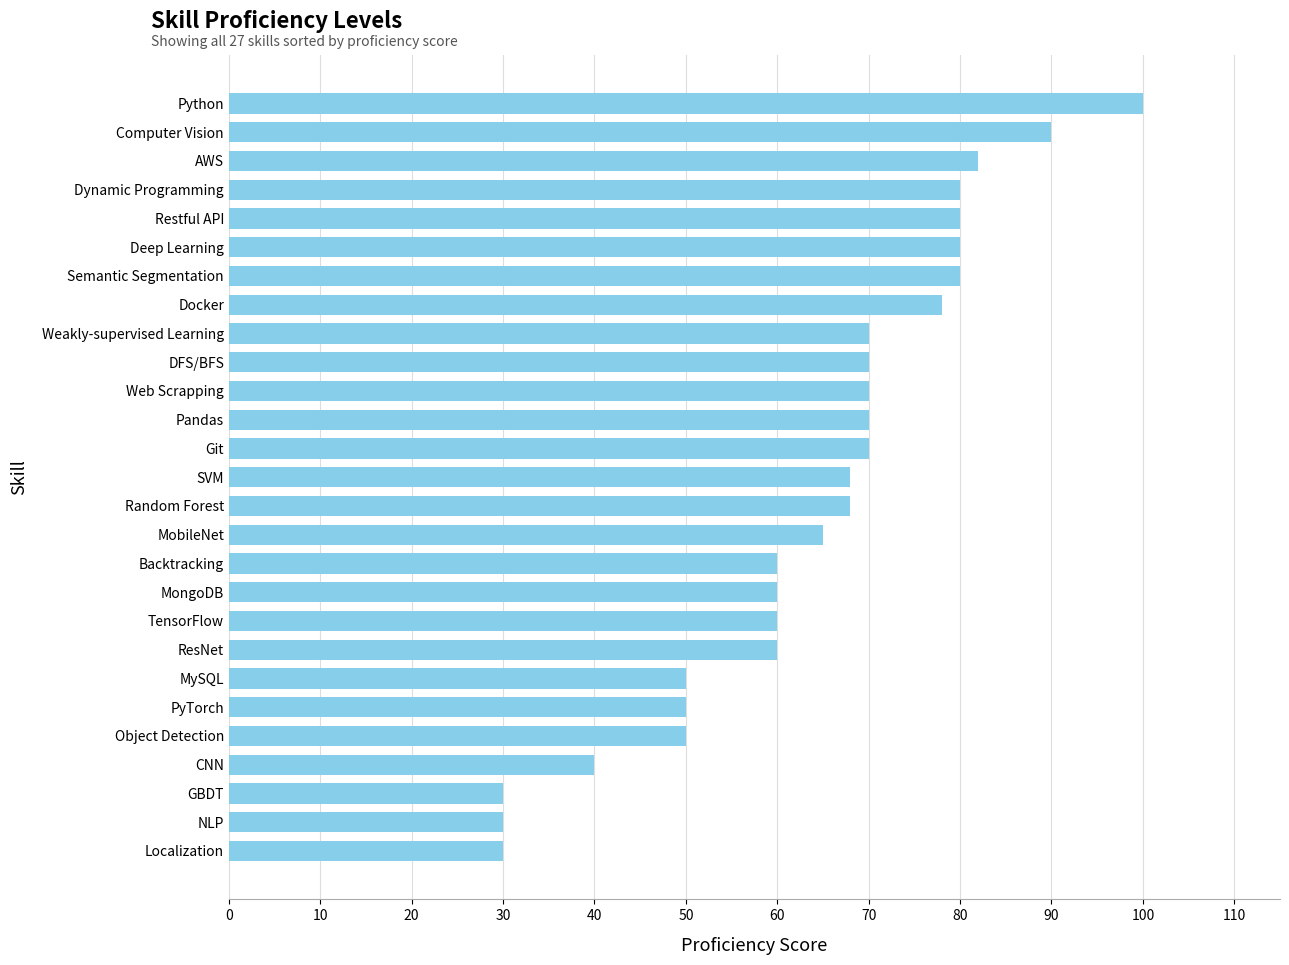

True or false: the data shows 31 at AWS.

False